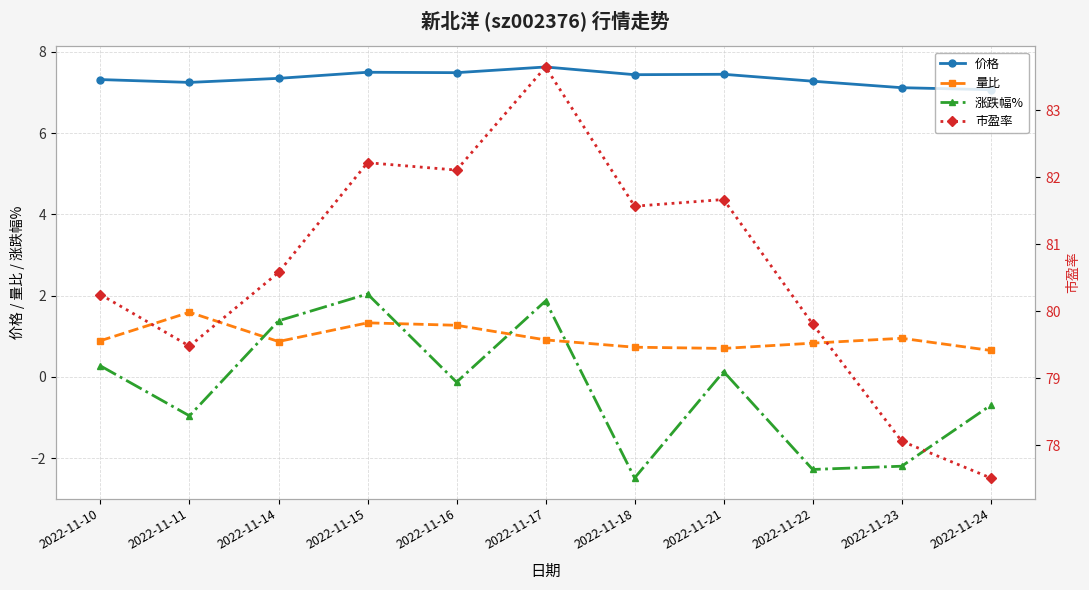

How many lines are shown in the chart?

4